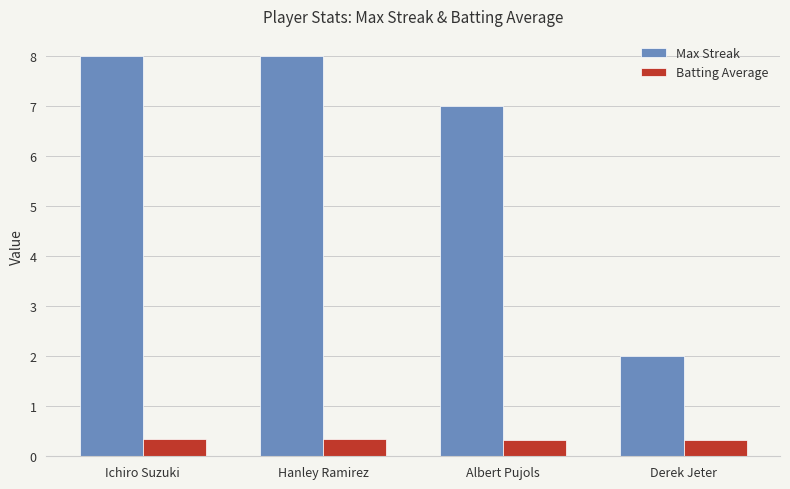

How many bars are there in total?

8